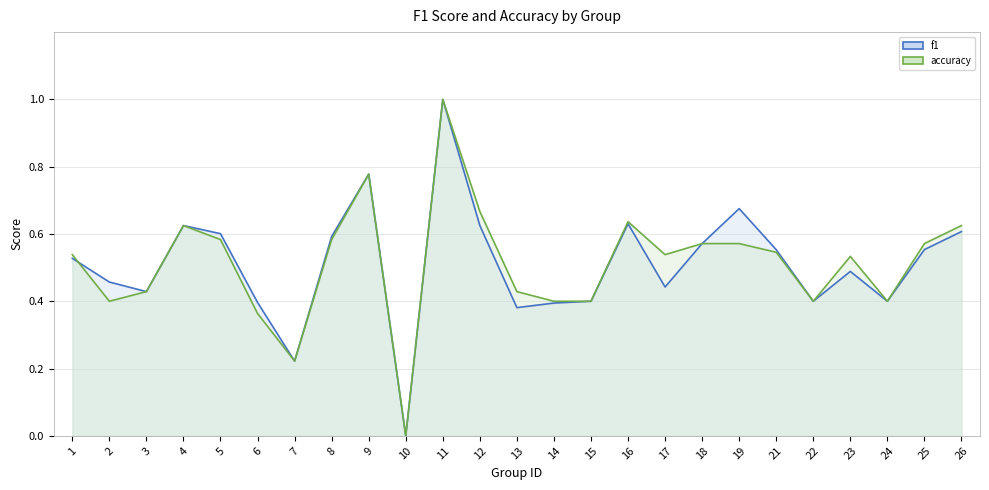

What is the highest value of the accuracy line series?

1.0